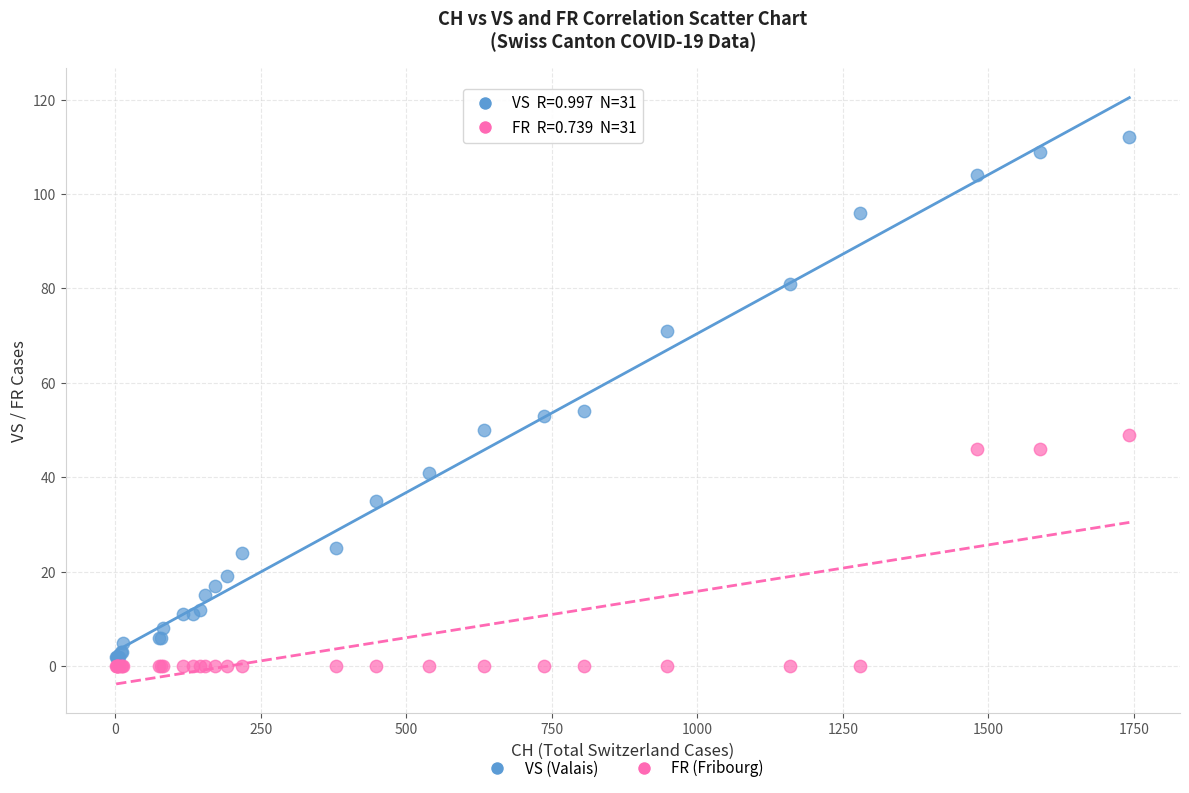

Which series reaches the maximum Y coordinate?

VS (Valais)